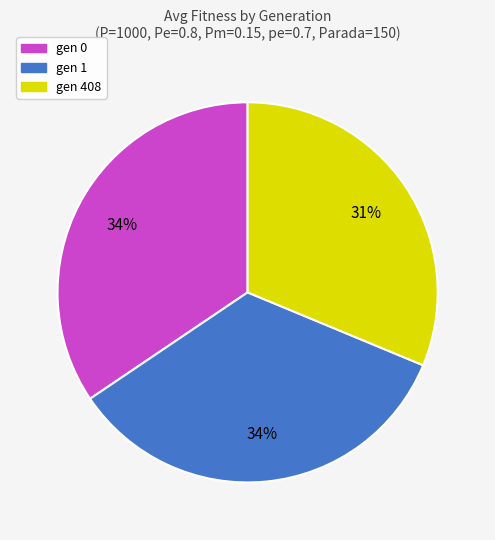

Does gen 408 account for over 50% of the chart?

No